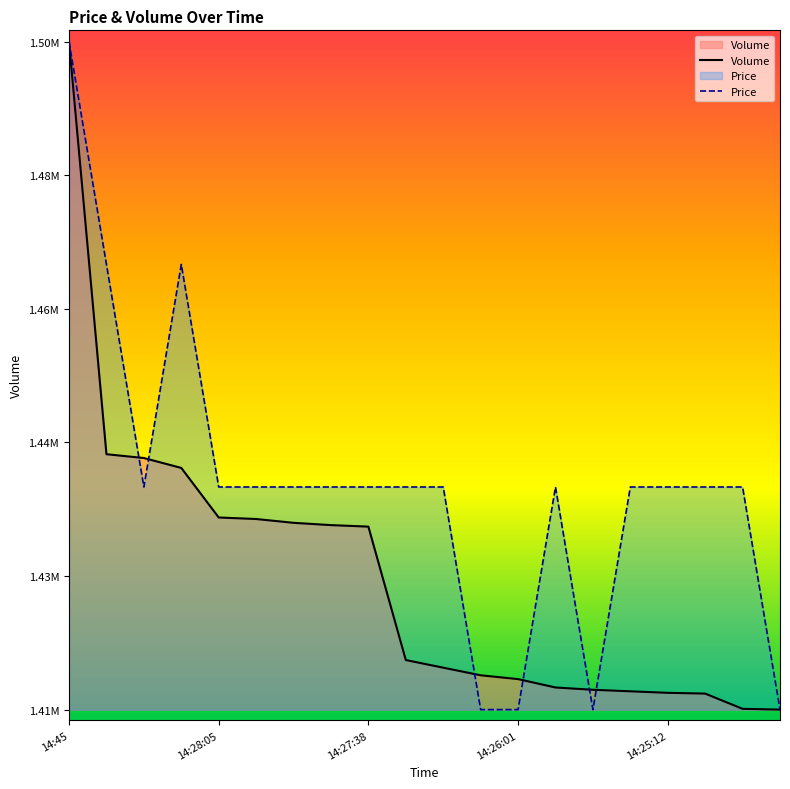

How many interior local valleys does the Price series have?

2